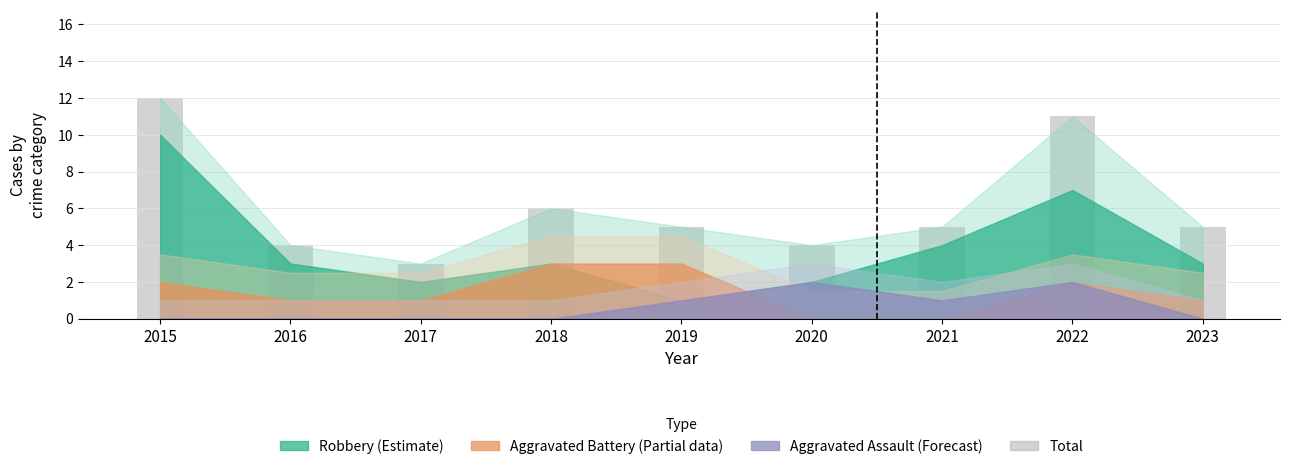

What is the maximum value shown in the chart?

12